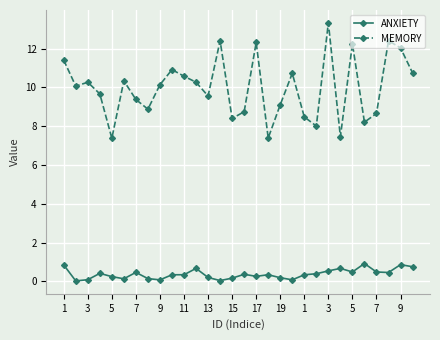

What are all the series names shown in the legend?

ANXIETY, MEMORY